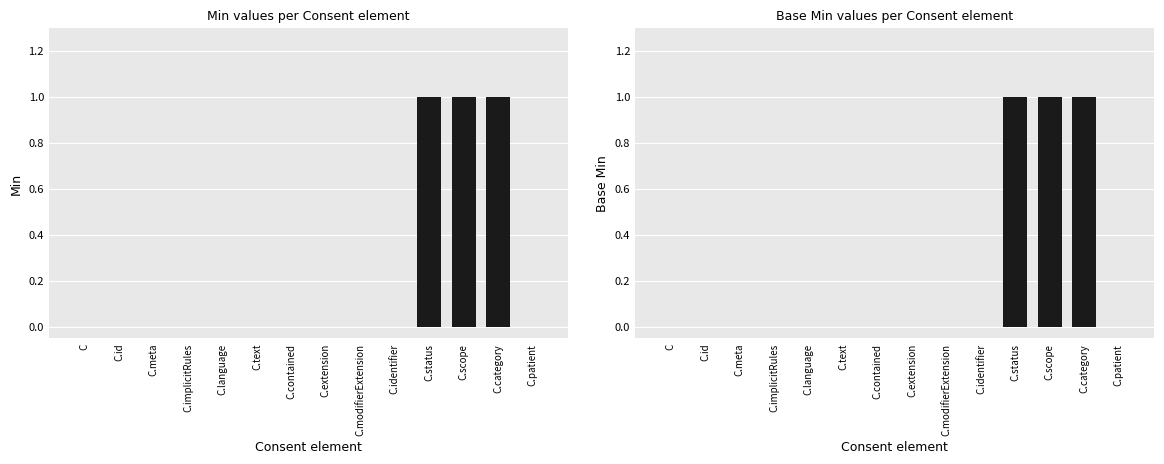

Rank the categories by Base Min value from lowest to highest.

C, C.id, C.meta, C.implicitRules, C.language, C.text, C.contained, C.extension, C.modifierExtension, C.identifier, C.patient, C.status, C.scope, C.category